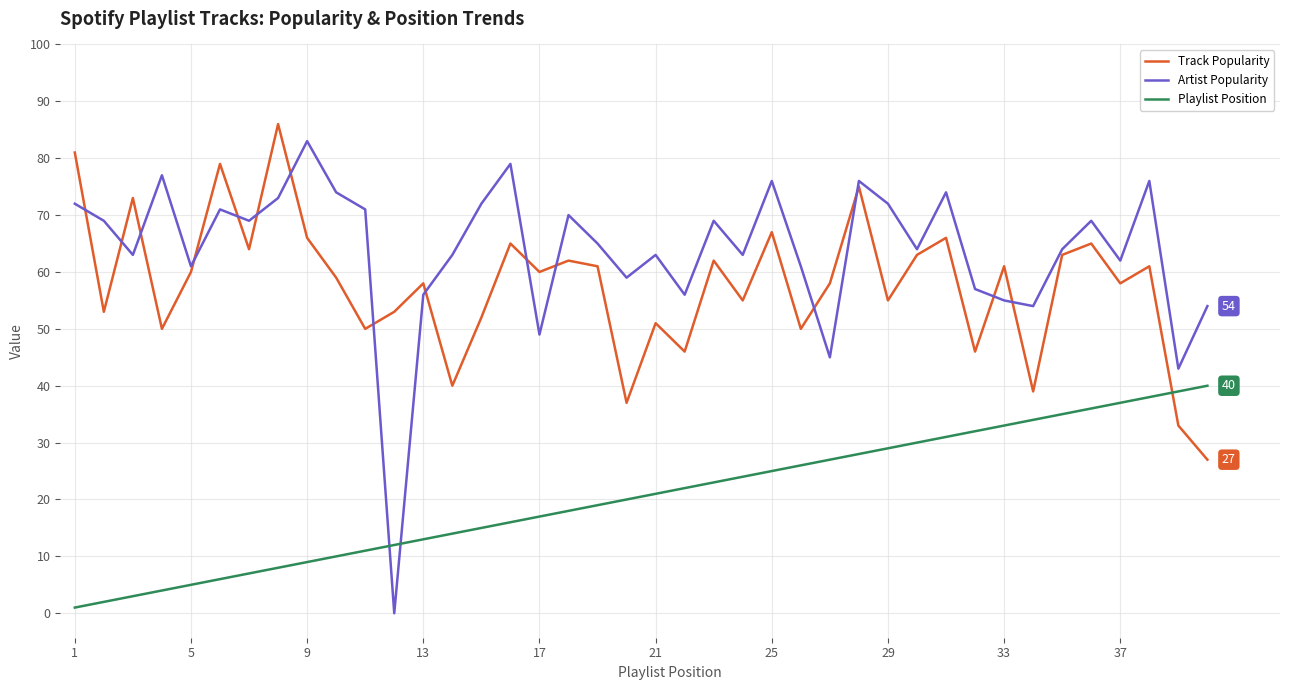

After their last crossing, which series has the higher values: Playlist Position or Artist Popularity?

Artist Popularity